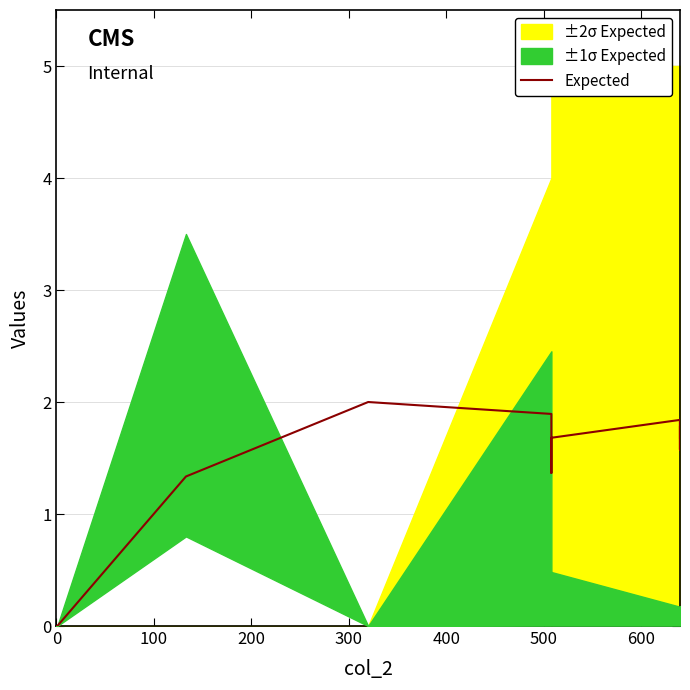

What is the difference between the maximum and minimum values?

2.0